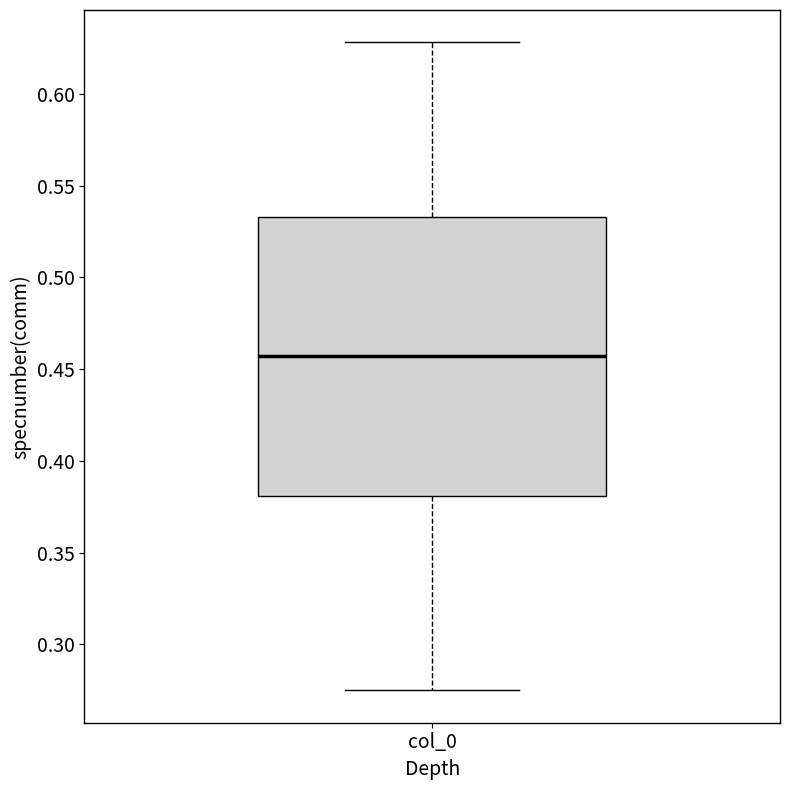

Transcribe this box plot: give where the median line is, the range the box spans, and where the two whiskers end, as read against the y-axis. The values are not printed on the chart, so give them approximately, as read against the axis.

median 0.455, box 0.380 to 0.535, whiskers 0.275 to 0.630